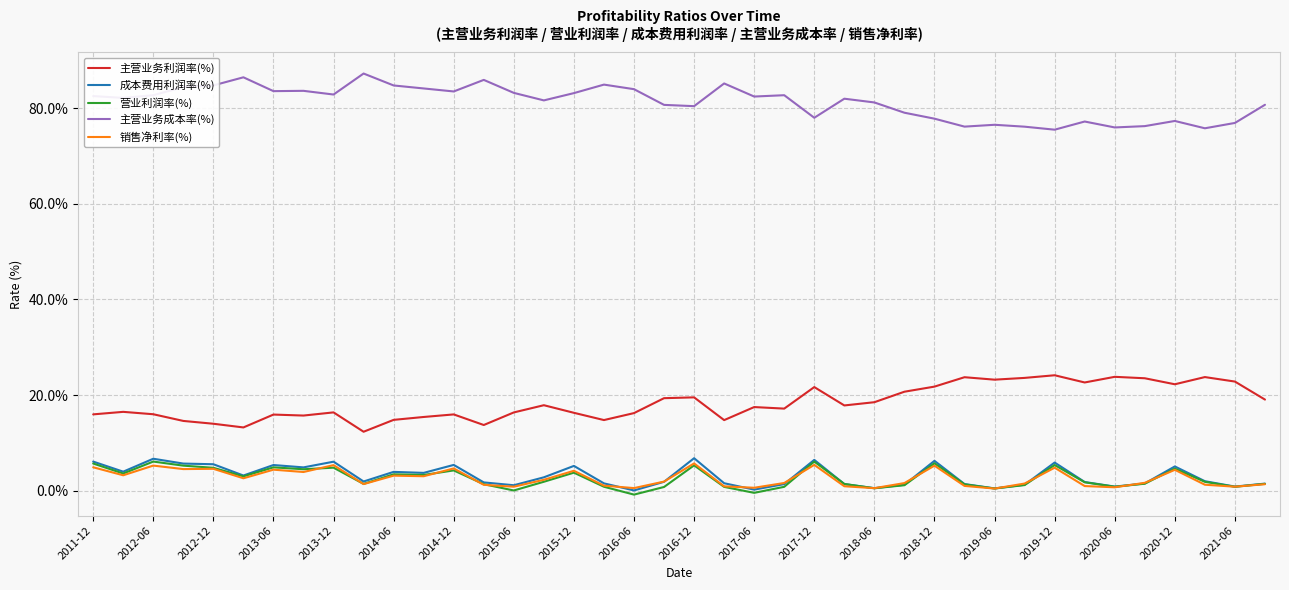

What are all the series names shown in the legend?

主营业务利润率(%), 成本费用利润率(%), 营业利润率(%), 主营业务成本率(%), 销售净利率(%)